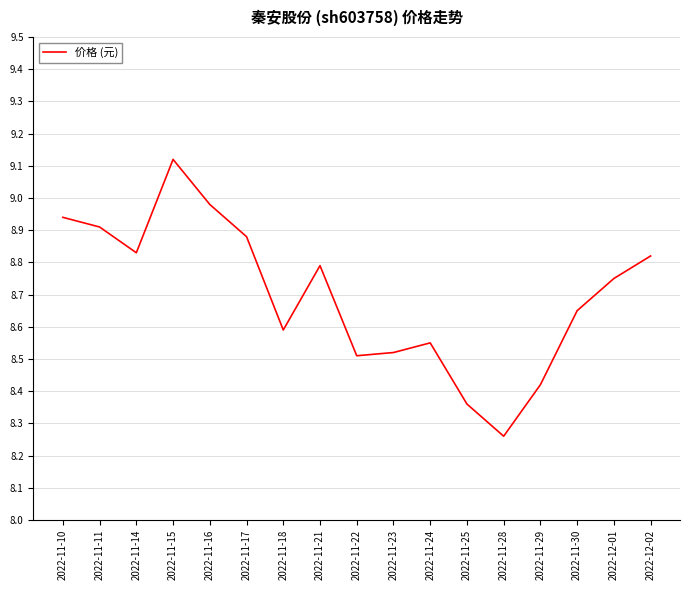

What is the ratio of the value at 2022-11-10 to the value at 2022-11-28?

1.1